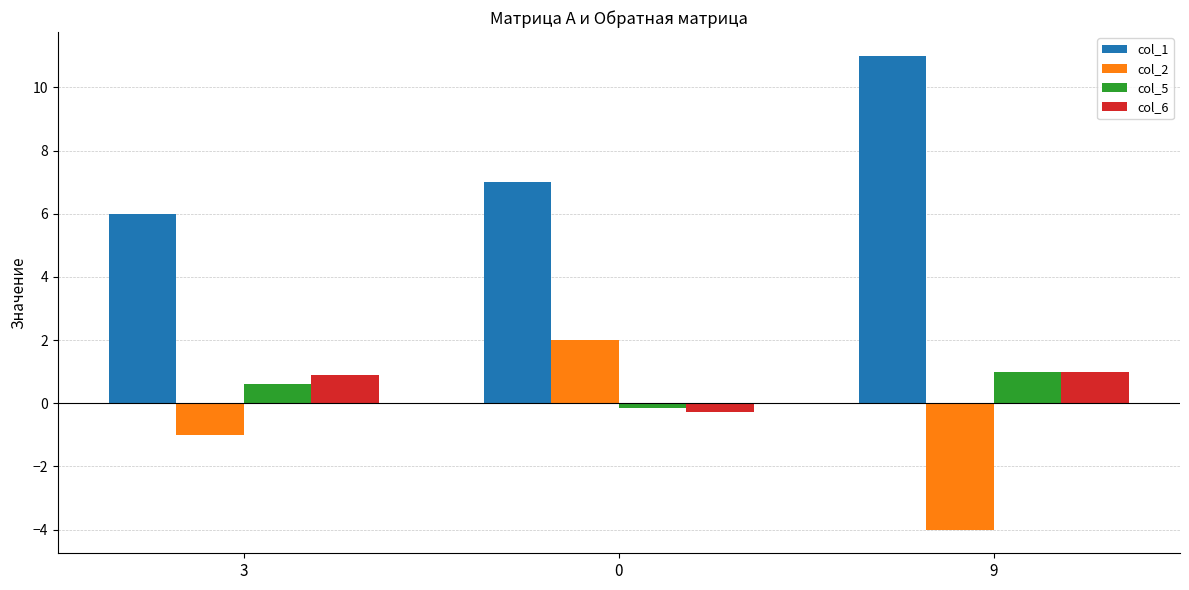

Is the value of col_1 at 0 greater than the value of col_6 at 3?

Yes